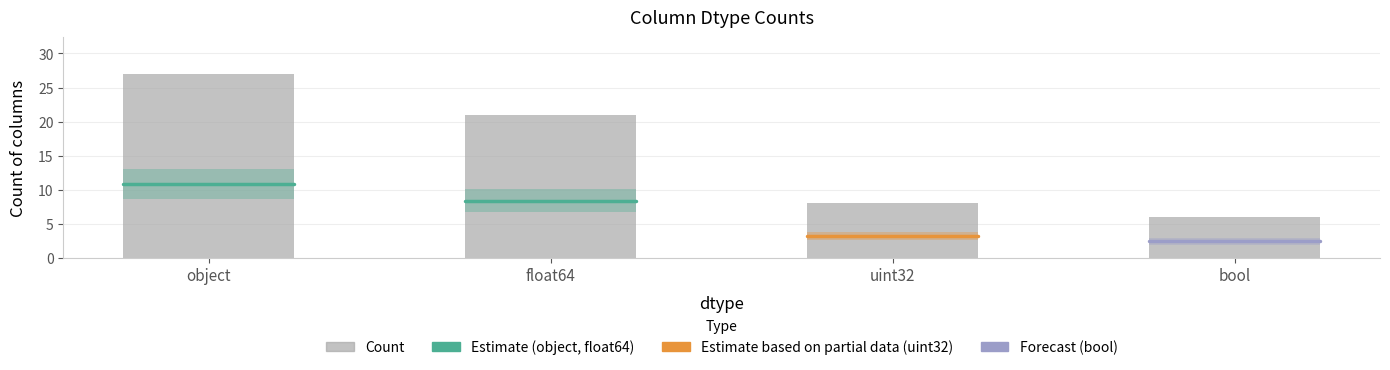

What is the change in value from object to float64?

-6